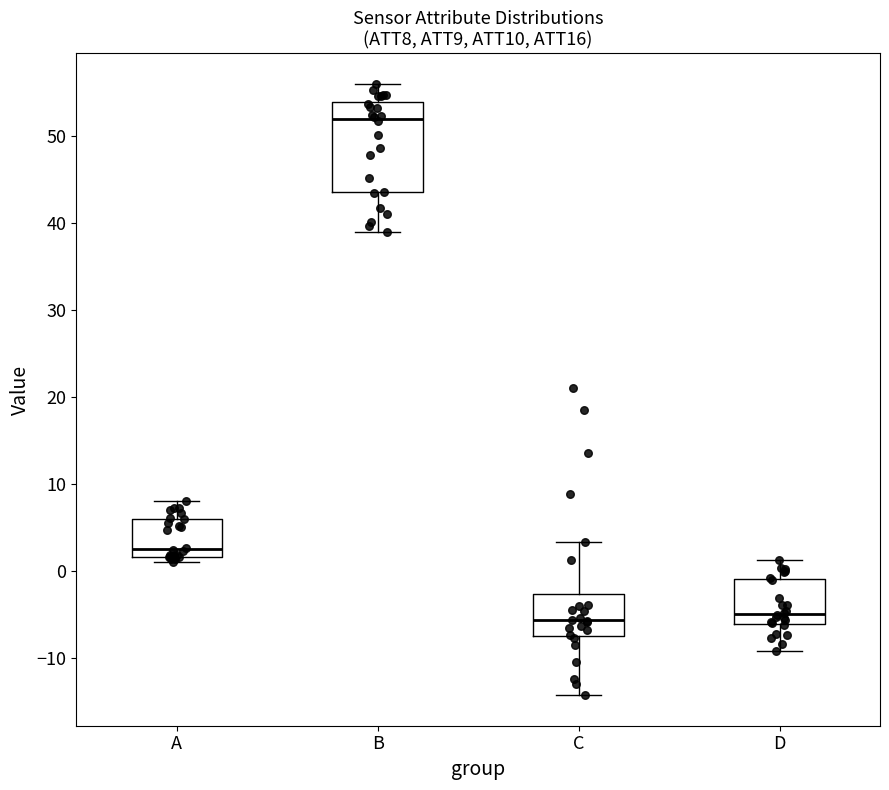

Comparing the boxes themselves (not the whiskers), which one is the tallest?

B